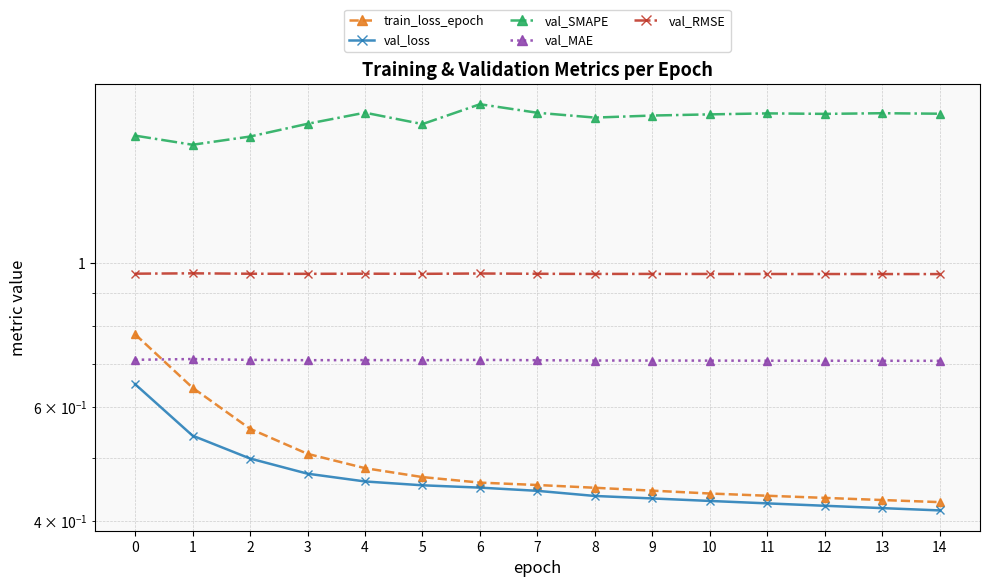

What is the minimum value shown in the chart?

0.4